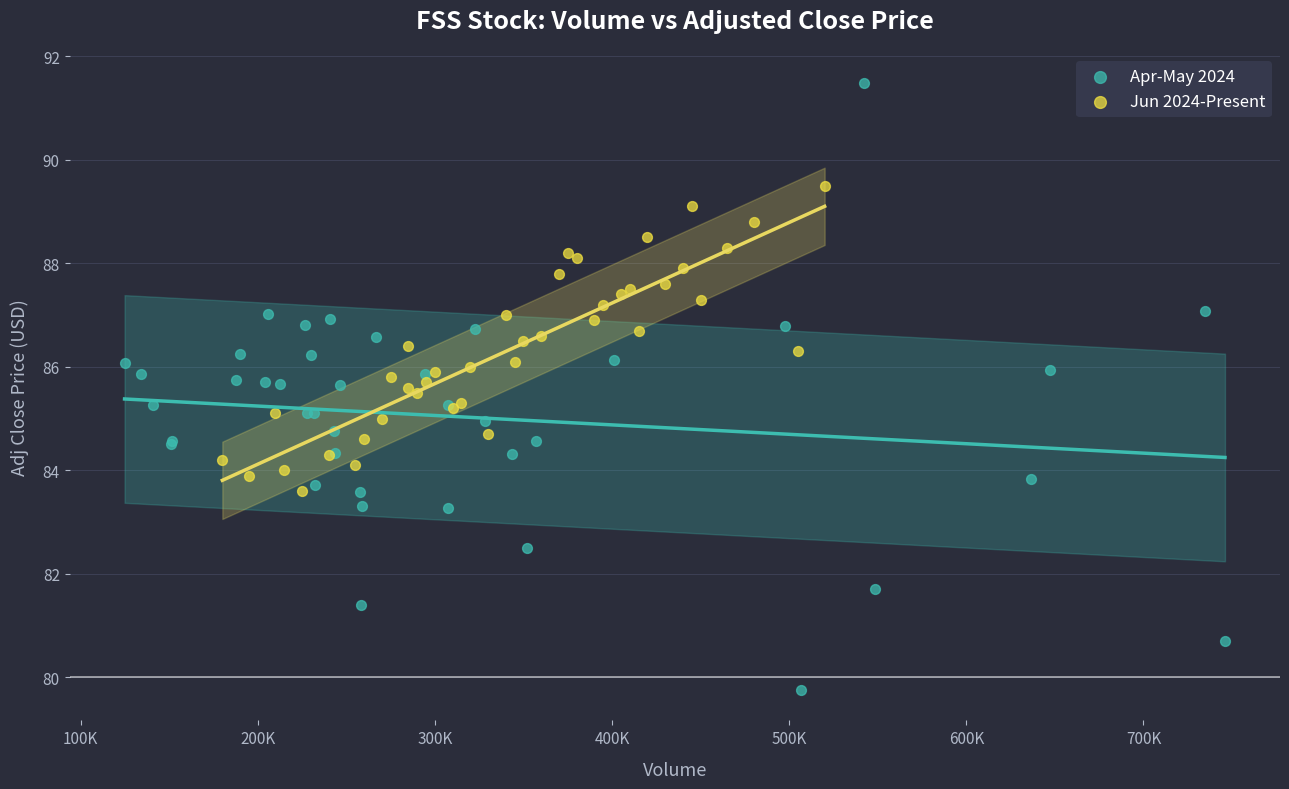

Which series reaches the minimum Y coordinate?

Apr-May 2024